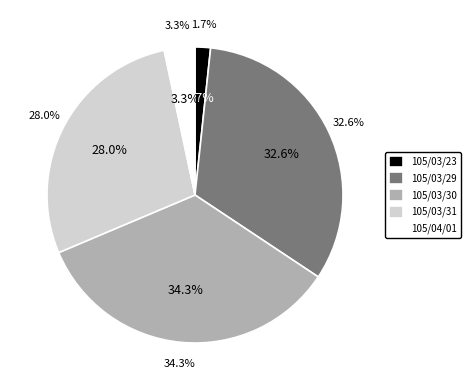

The 105/04/01 slice represents 3% of the pie. True or false?

True